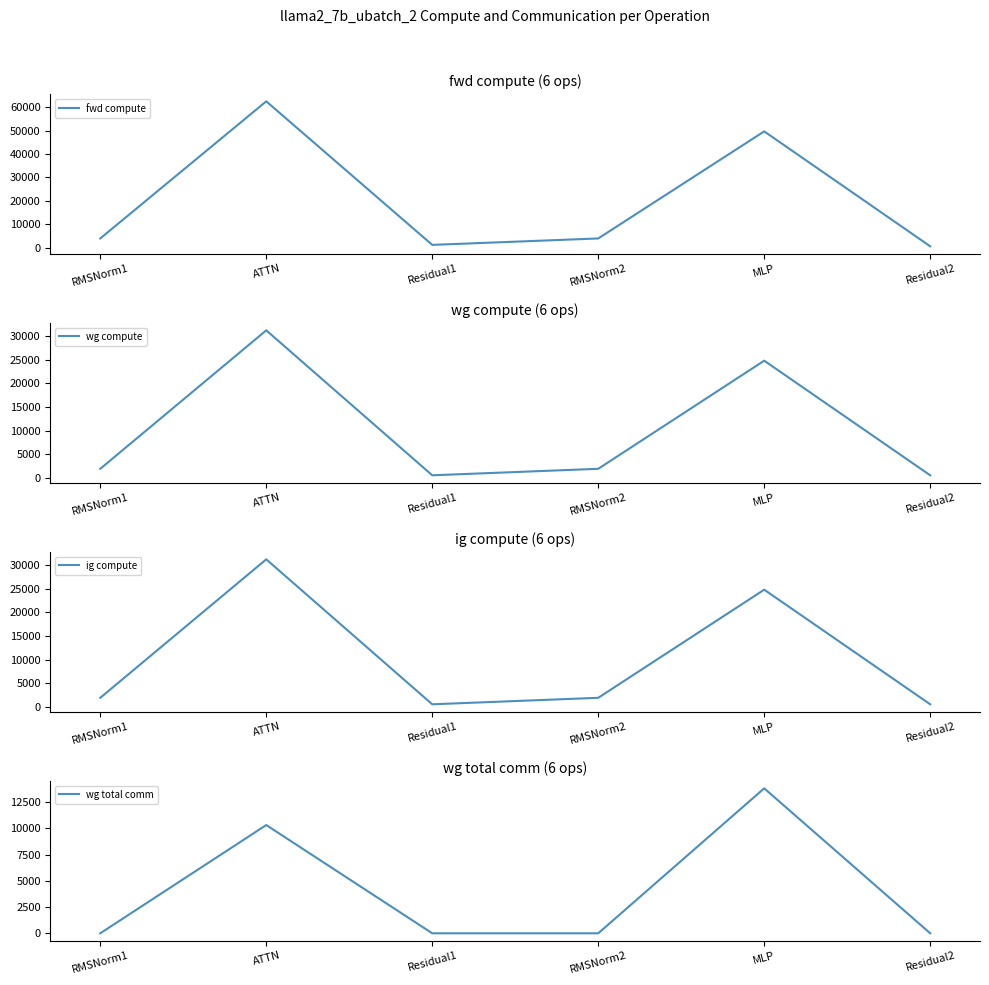

Reading left to right, extract all data points from this chart.

fwd compute: 3950.4	62455.2	1210.1	3950.4	49634.0	605.0
wg compute: 1975.2	31227.6	605.0	1975.2	24817.0	605.0
ig compute: 1975.2	31227.6	605.0	1975.2	24817.0	605.0
wg total comm: 0.0	10306.8	0.0	0.0	13800.3	0.0